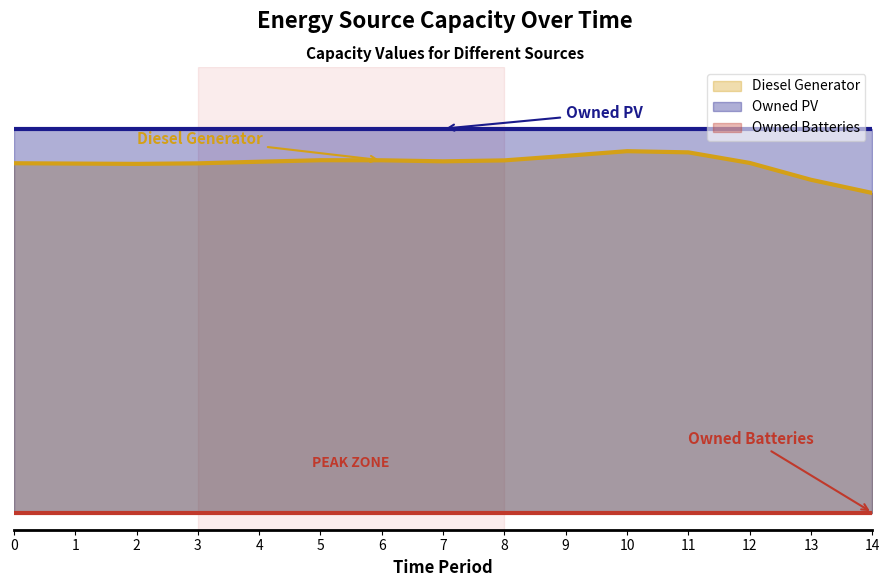

What is the minimum value for Diesel Generator?

340